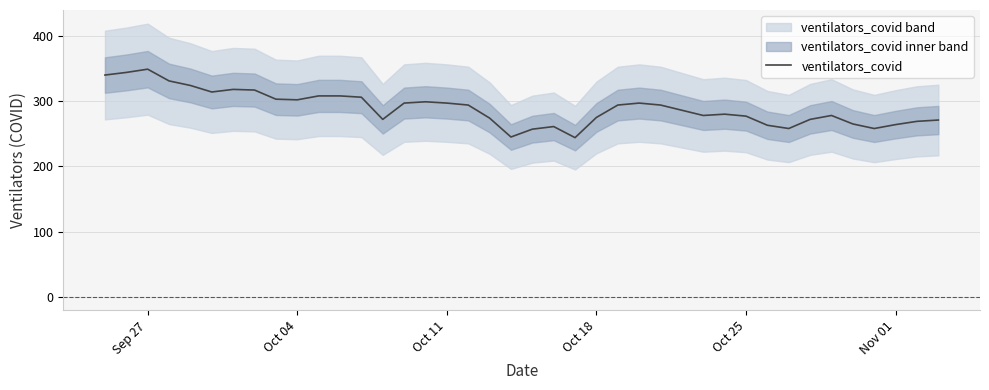

What is the maximum value shown in the chart?

349